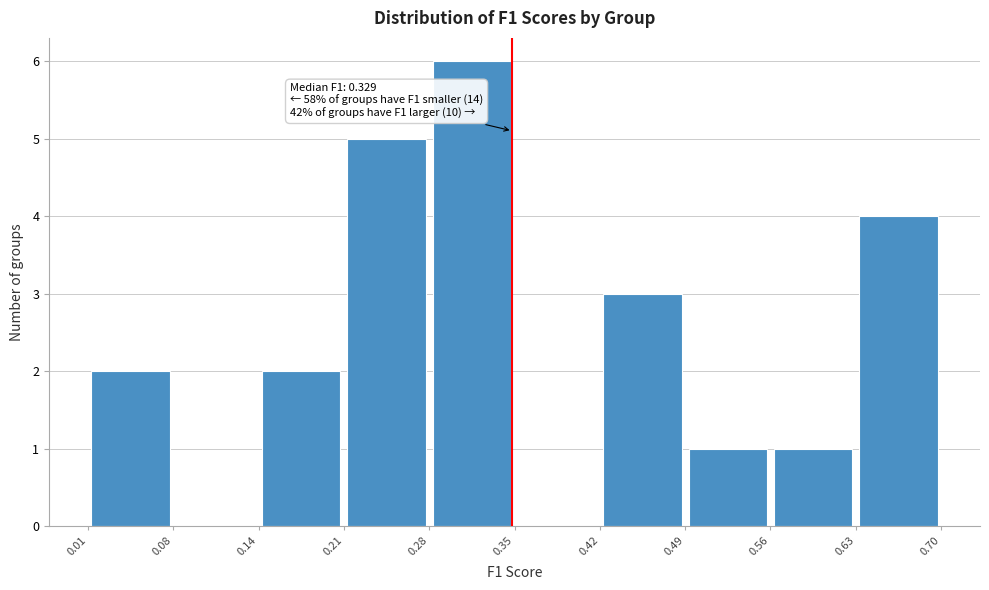

Which range on the x-axis has the tallest bar?

0.28 to 0.35